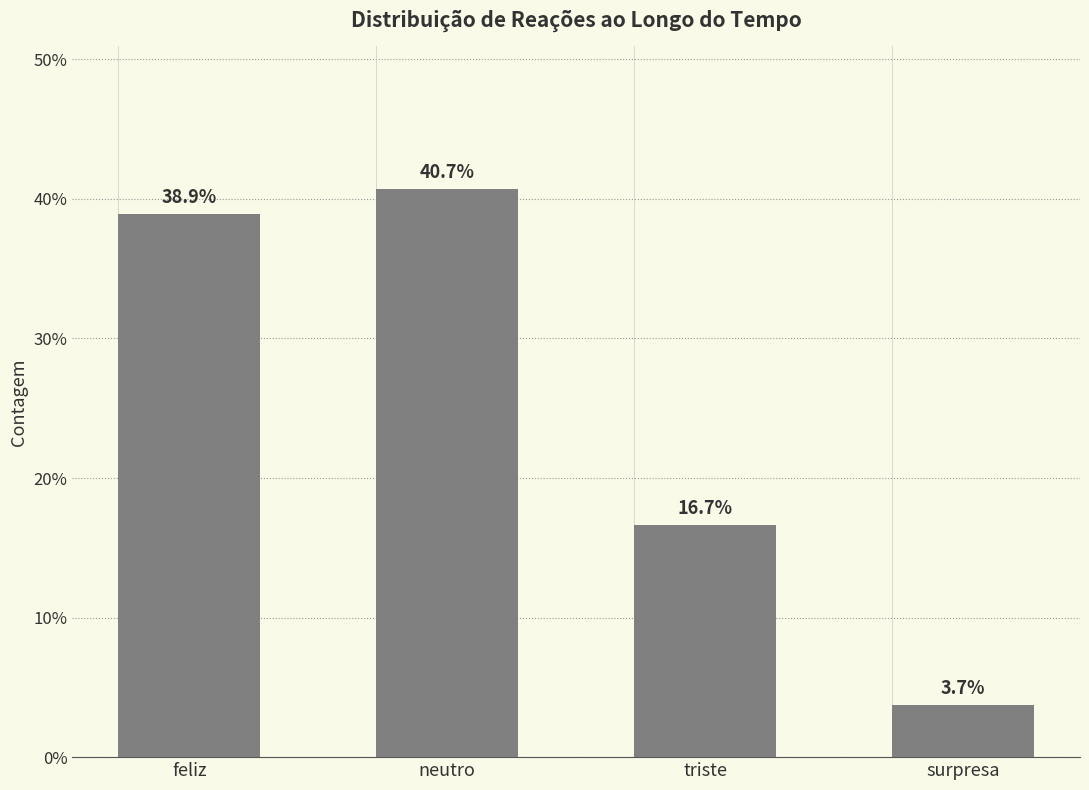

Which has a higher value, triste or surpresa?

triste